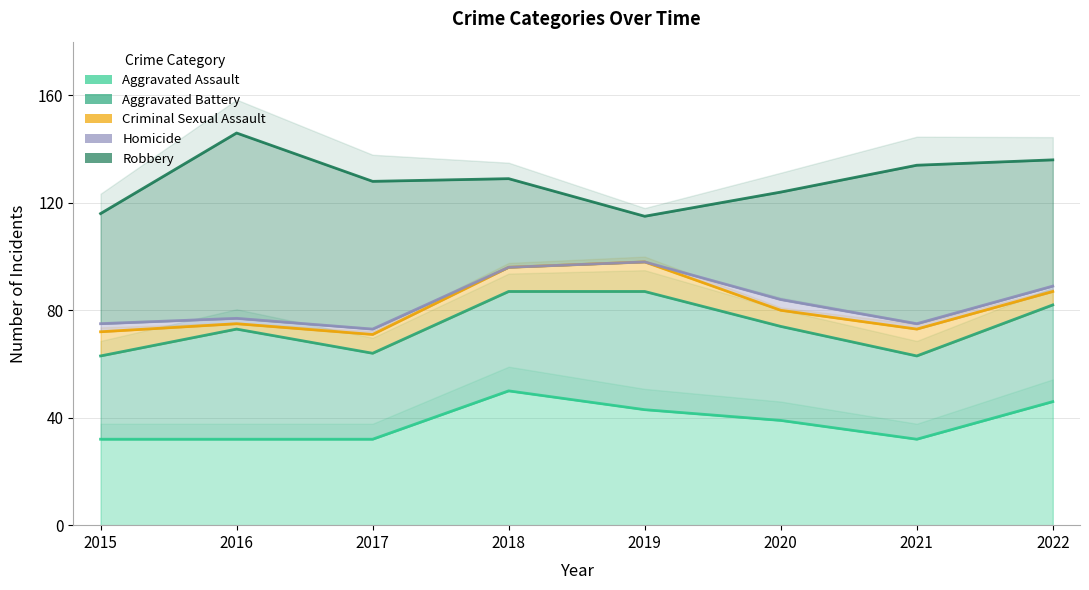

What is the highest value of the Homicide series?

4